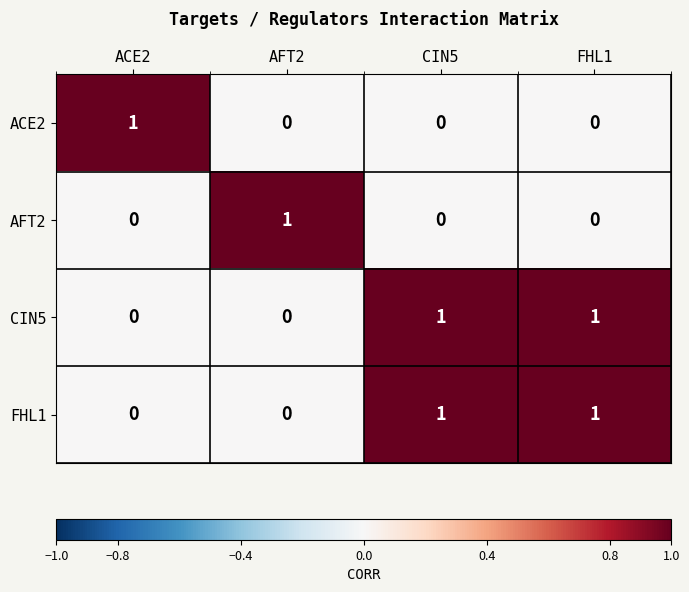

What is the total value across all series at FHL1?

2